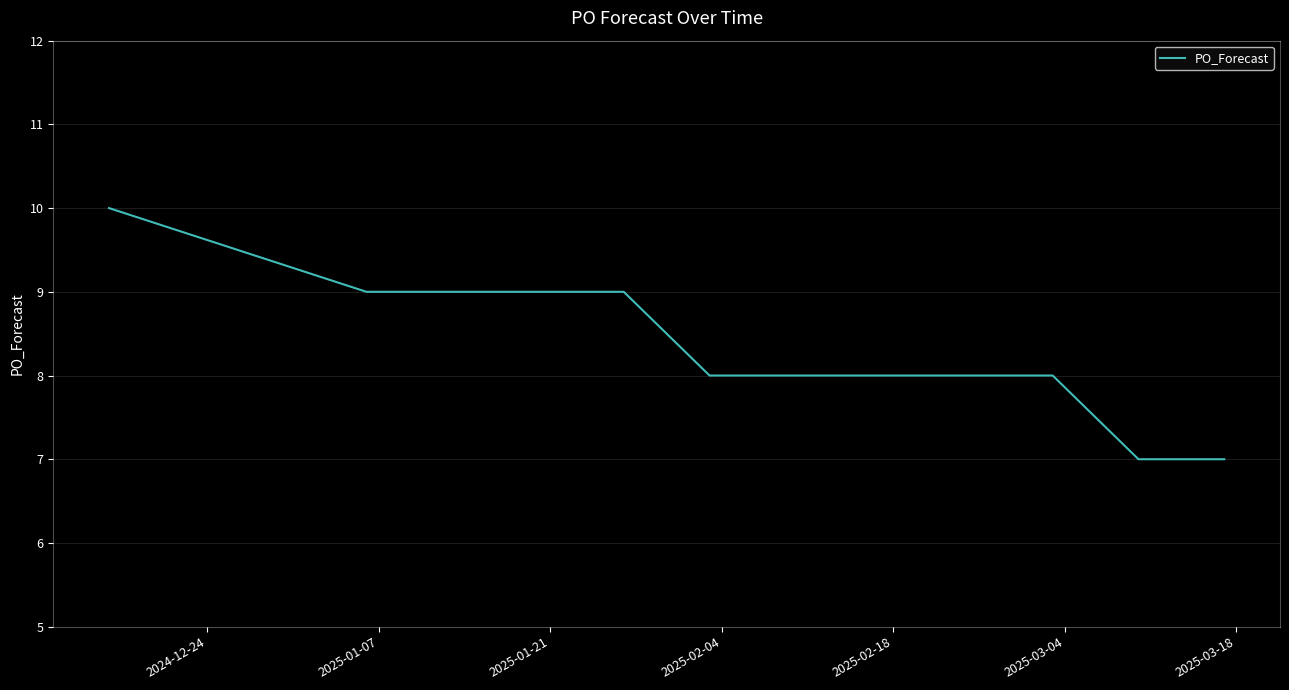

What is the difference between the maximum and minimum values?

3